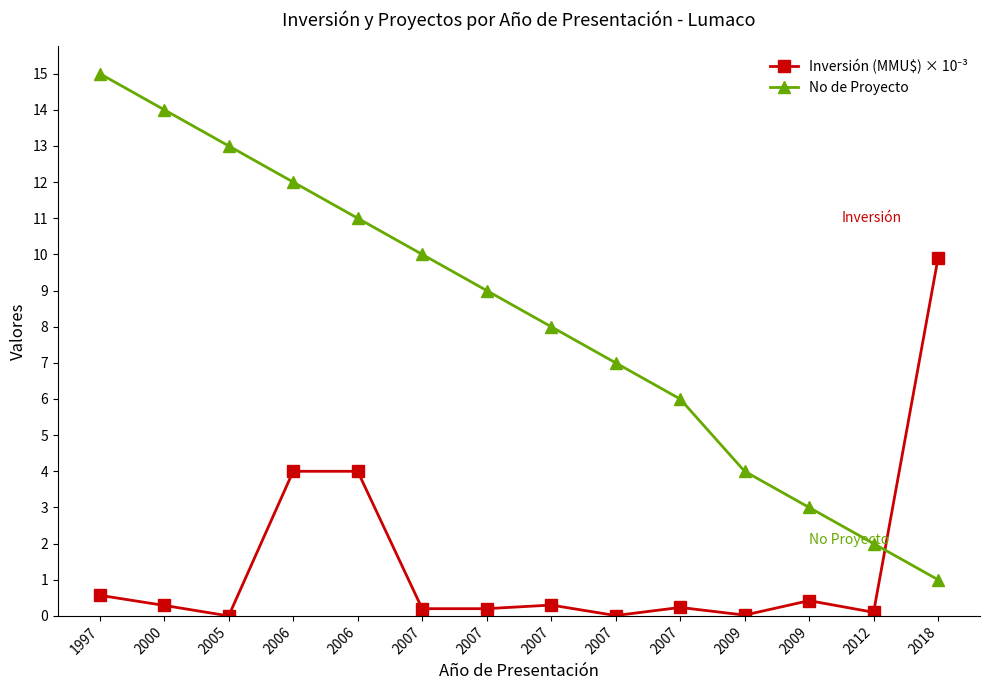

Which series has the widest spread of values?

No de Proyecto